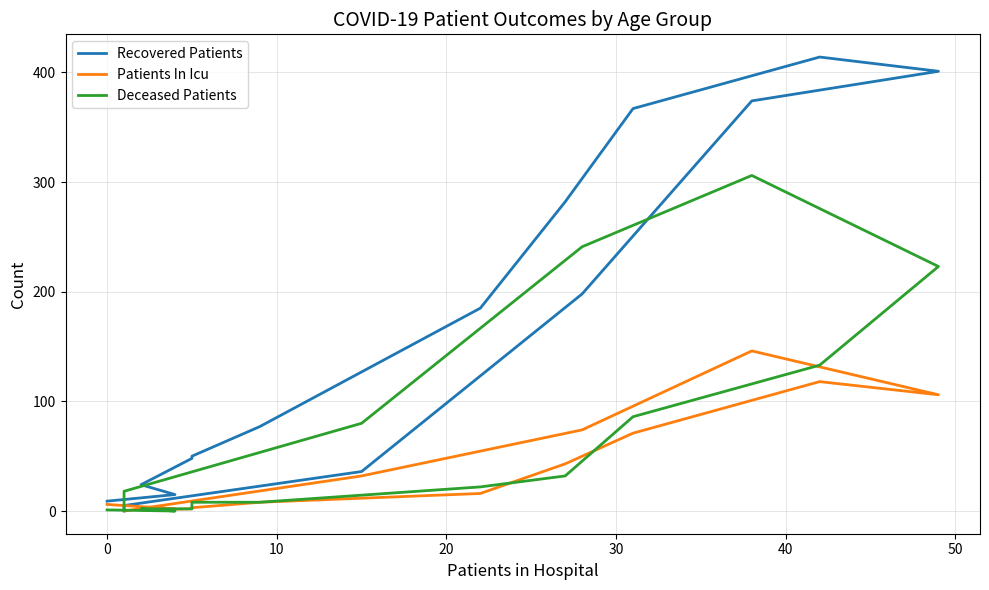

Between −10 and 15, which series saw the biggest shift?

Recovered Patients